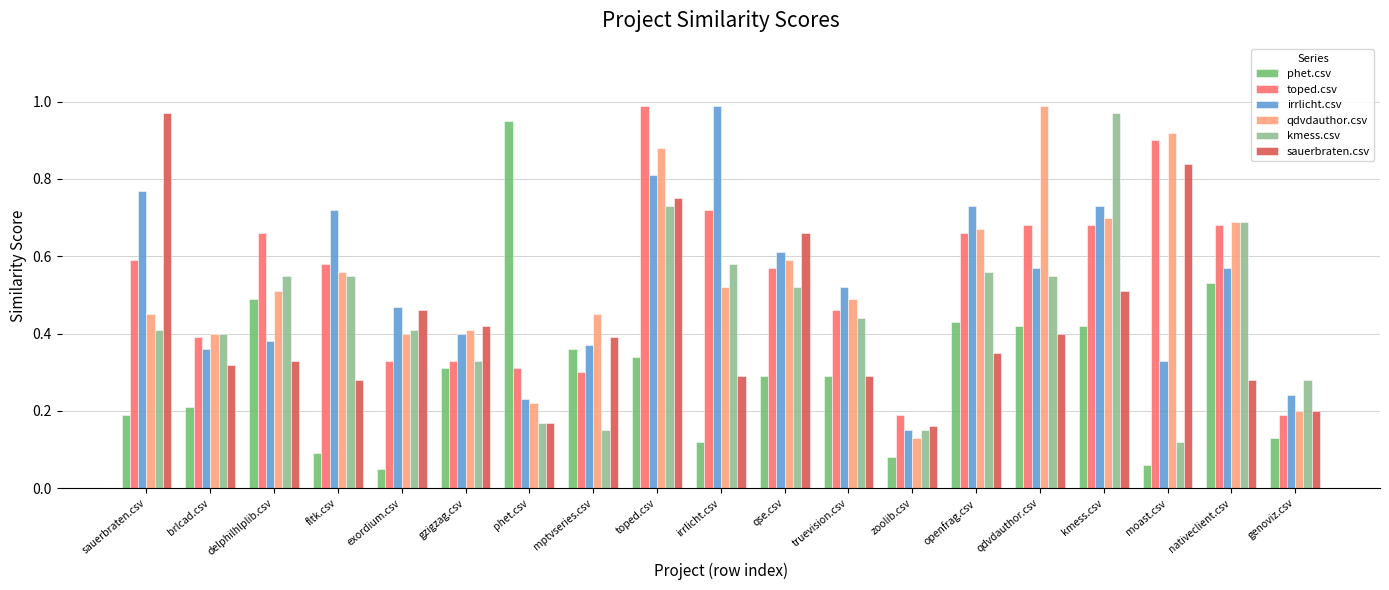

Where is qdvdauthor.csv nearest to the value 0?

zoolib.csv